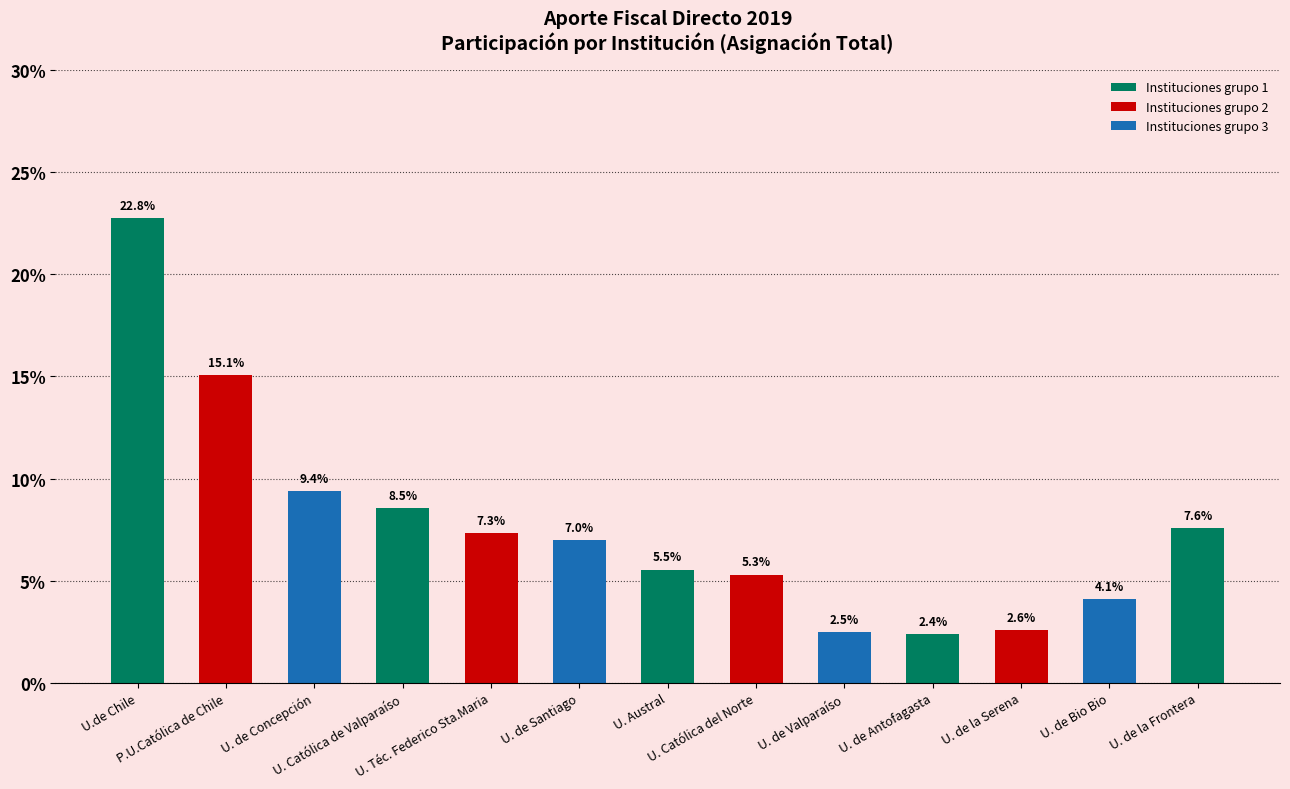

At which label is the value closest to 12?

U. de Concepción